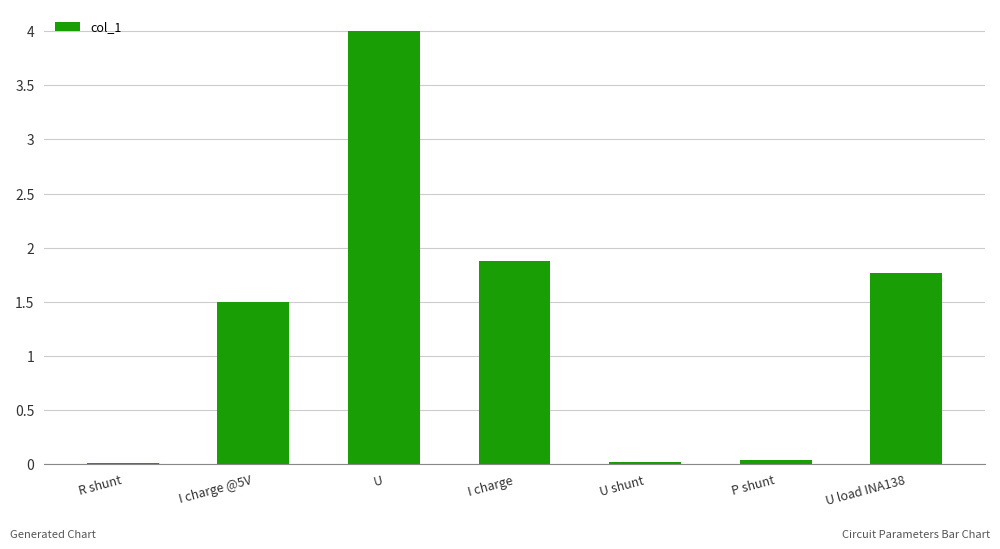

The chart shows a value of 3.1 at I charge. True or false?

False